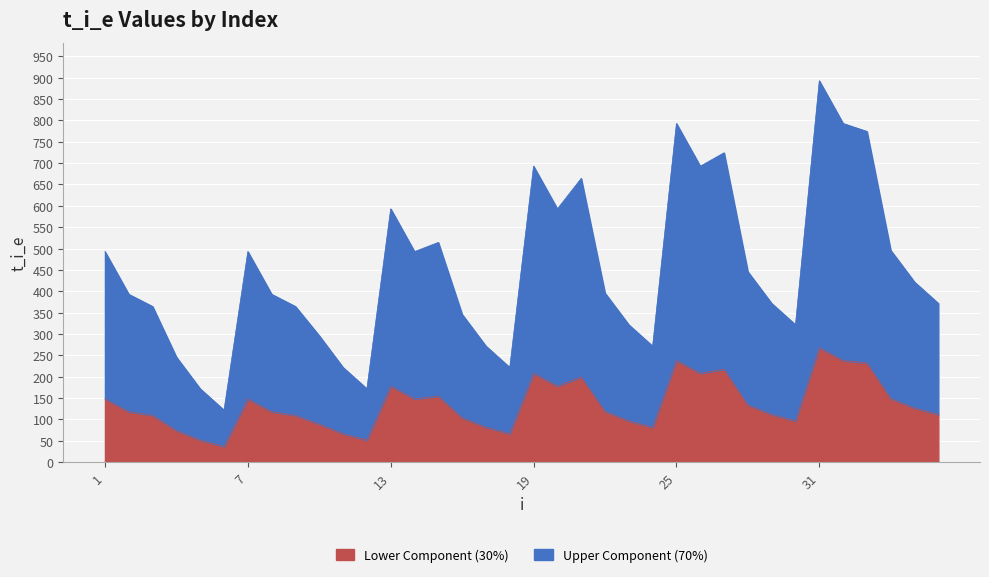

True or false: the data shows 281.3 at 20.

False